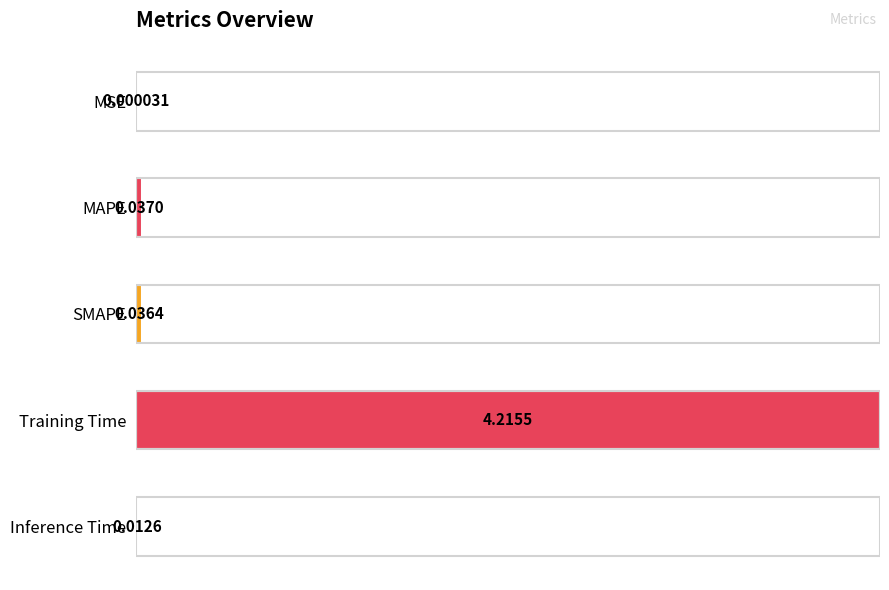

Where is the data nearest to the value 0?

MSE